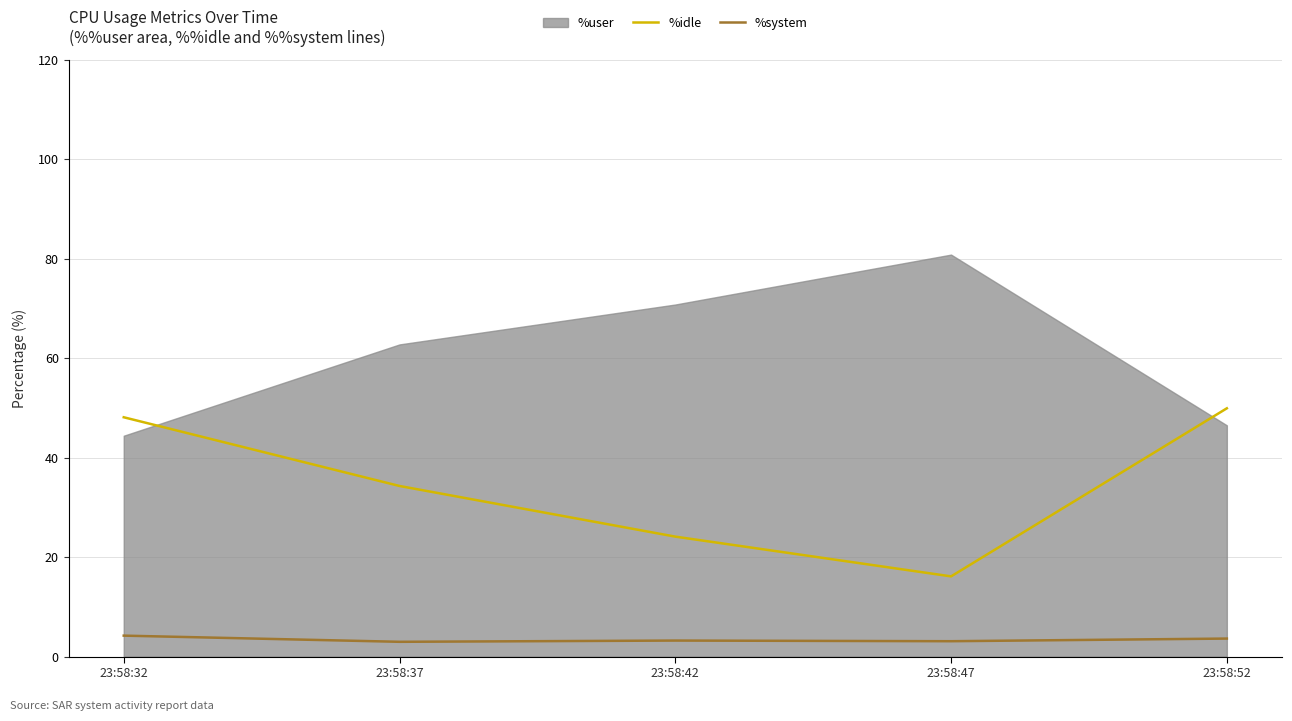

Where is %idle nearest to the value 33?

23:58:37